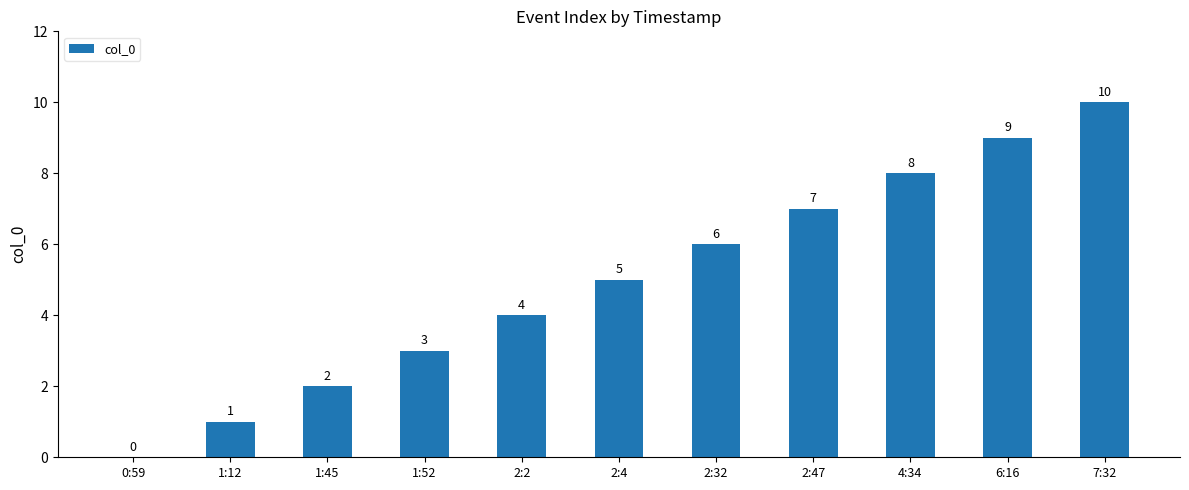

At which category does the chart reach its peak across all series?

7:32